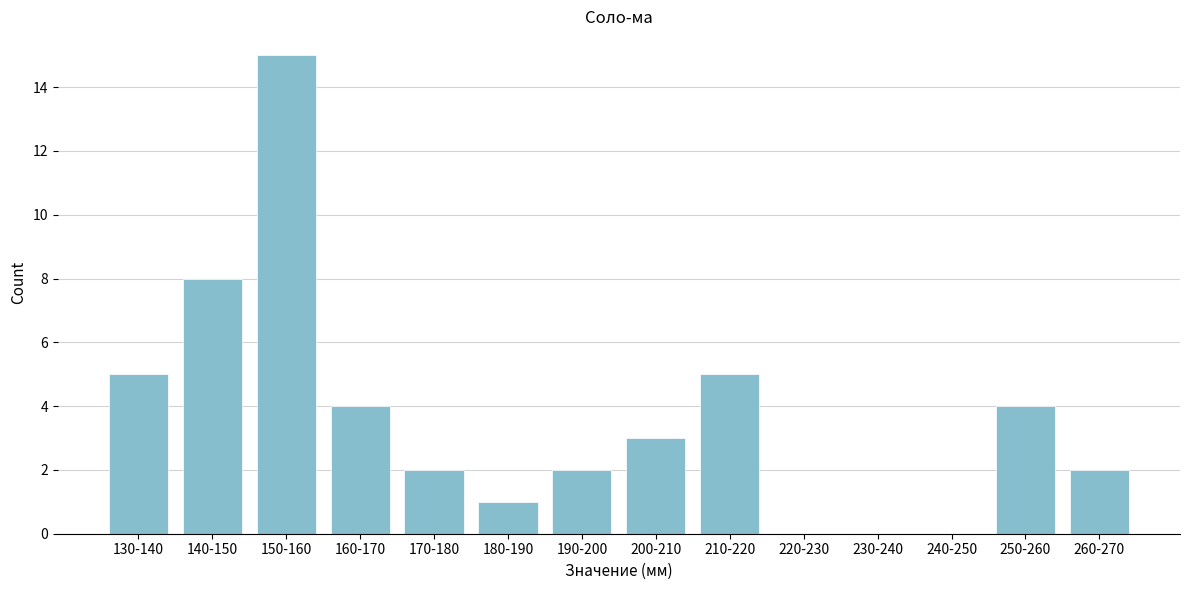

Reading left to right, transcribe all the data shown in this chart.

130-140=5	140-150=8	150-160=15	160-170=4	170-180=2	180-190=1	190-200=2	200-210=3	210-220=5	220-230=0	230-240=0	240-250=0	250-260=4	260-270=2